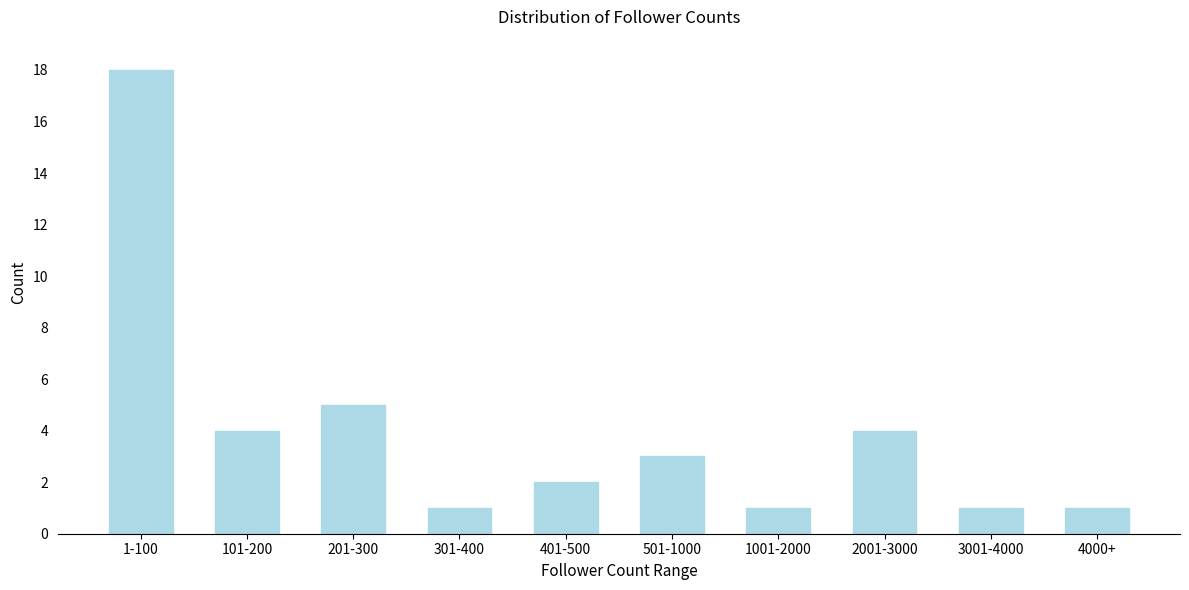

Reading right to left, transcribe all the data shown in this chart.

1	1	4	1	3	2	1	5	4	18